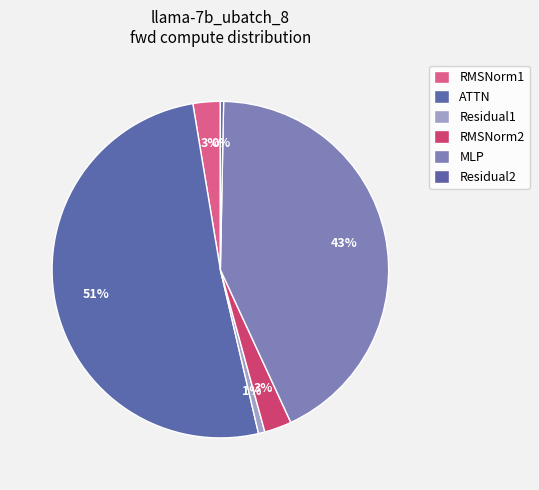

How many slices are in this pie chart?

6